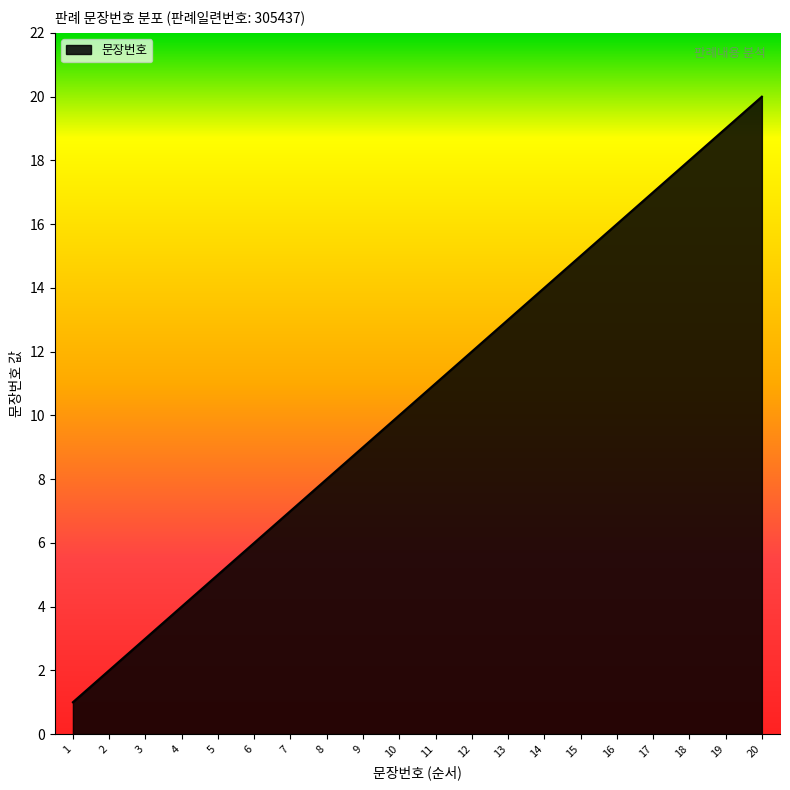

What is the difference between the maximum and minimum values?

19